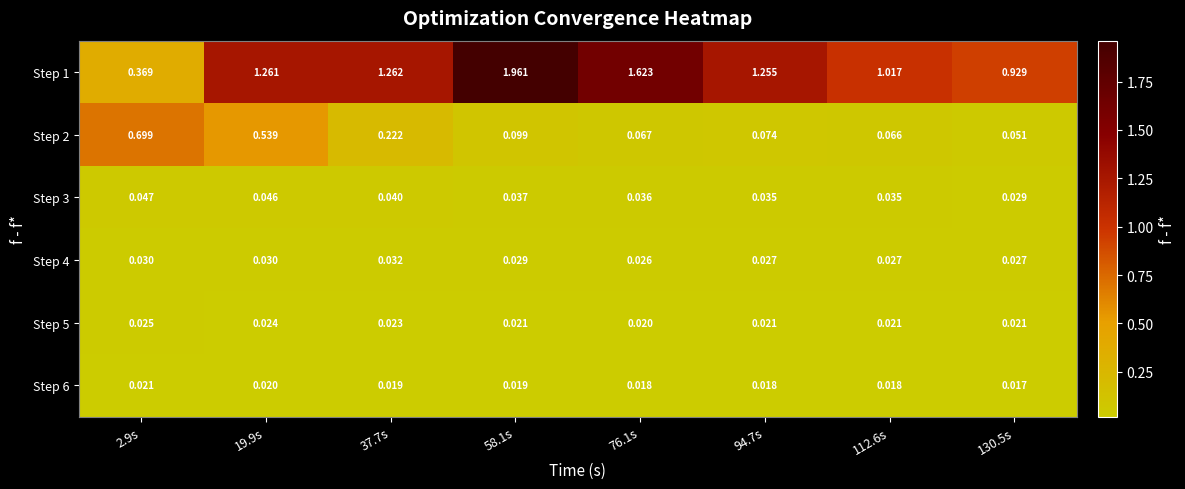

Reading left to right, extract all data points from this chart.

Step 1: 2.9s=0.4	19.9s=1.3	37.7s=1.3	58.1s=2.0	76.1s=1.6	94.7s=1.3	112.6s=1.0	130.5s=0.9
Step 2: 2.9s=0.7	19.9s=0.5	37.7s=0.2	58.1s=0.1	76.1s=0.1	94.7s=0.1	112.6s=0.1	130.5s=0.1
Step 3: 2.9s=0.0	19.9s=0.0	37.7s=0.0	58.1s=0.0	76.1s=0.0	94.7s=0.0	112.6s=0.0	130.5s=0.0
Step 4: 2.9s=0.0	19.9s=0.0	37.7s=0.0	58.1s=0.0	76.1s=0.0	94.7s=0.0	112.6s=0.0	130.5s=0.0
Step 5: 2.9s=0.0	19.9s=0.0	37.7s=0.0	58.1s=0.0	76.1s=0.0	94.7s=0.0	112.6s=0.0	130.5s=0.0
Step 6: 2.9s=0.0	19.9s=0.0	37.7s=0.0	58.1s=0.0	76.1s=0.0	94.7s=0.0	112.6s=0.0	130.5s=0.0